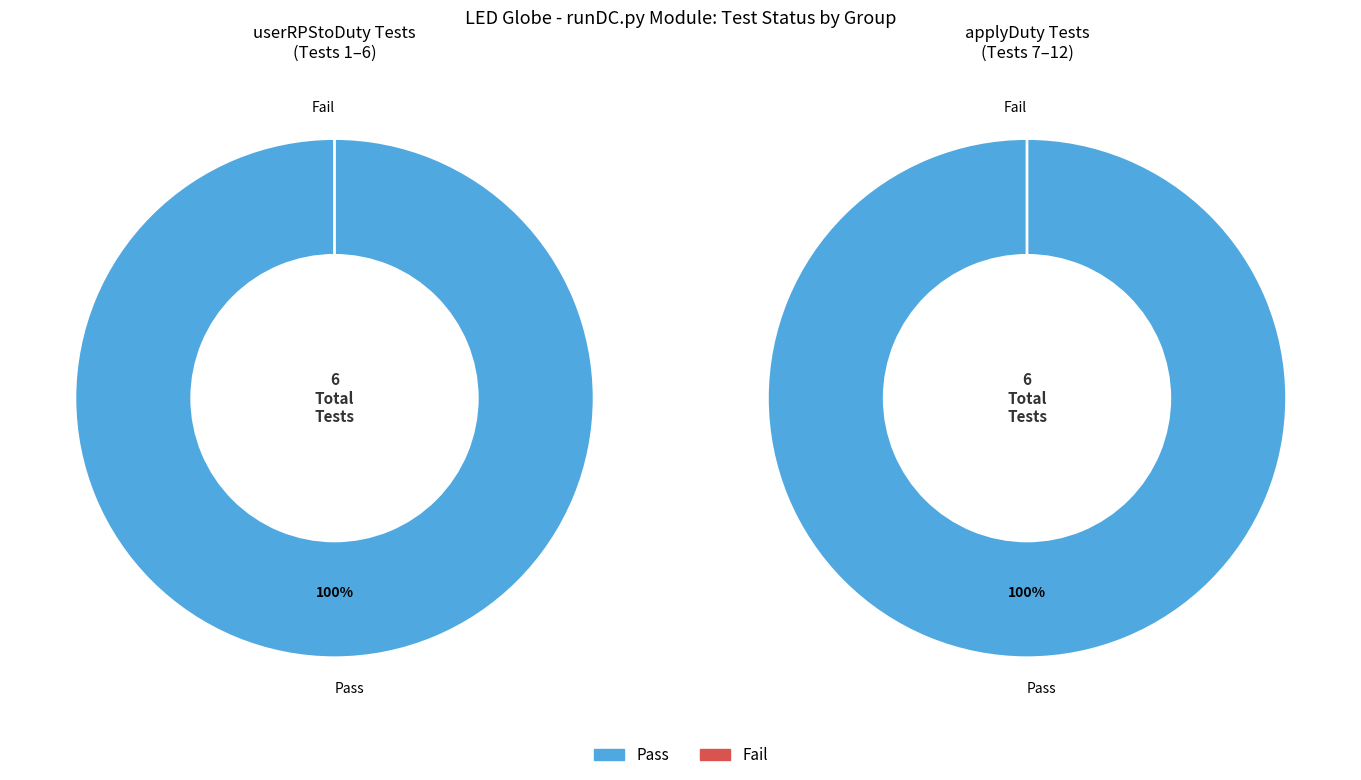

The applyDuty Tests slice represents 50% of the pie. True or false?

True